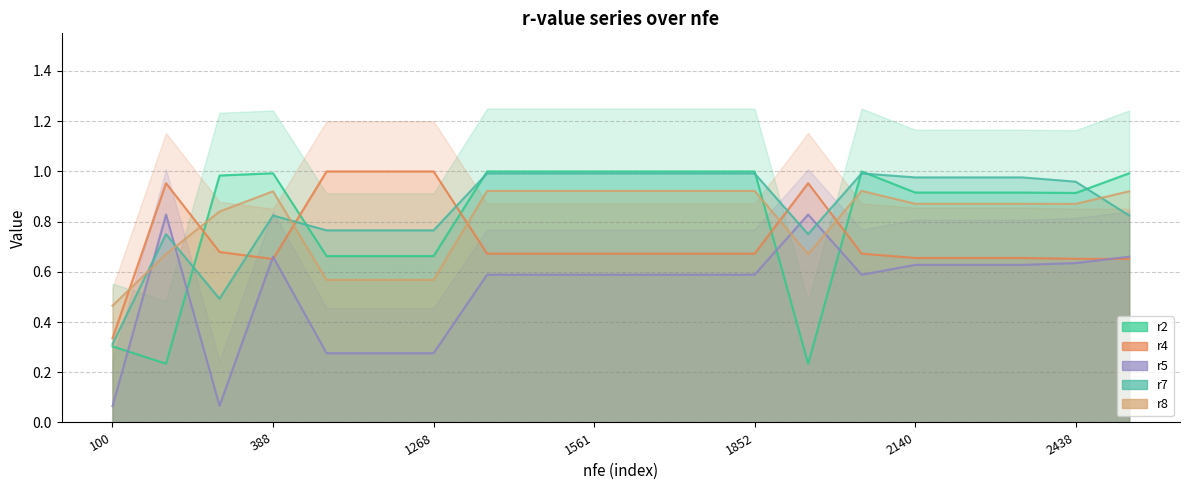

Where is r2 nearest to the value 0?

195